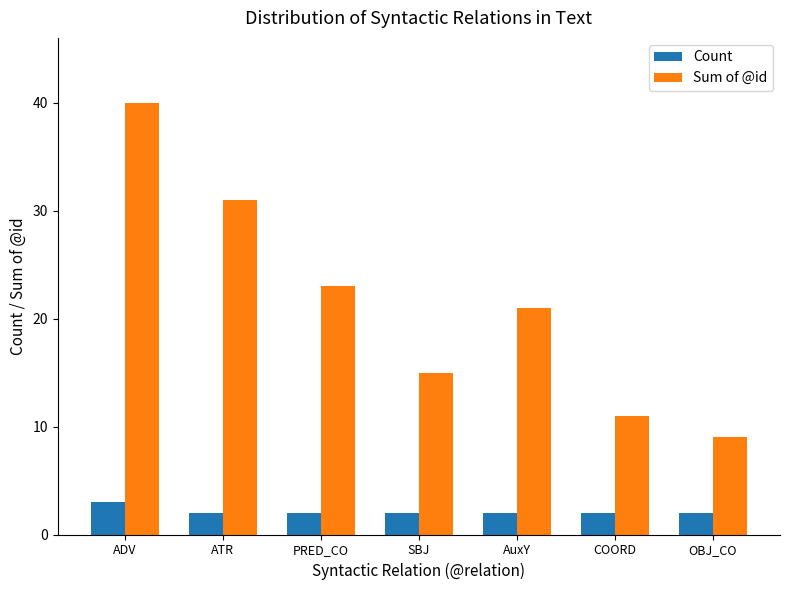

Reading left to right, transcribe all the data shown in this chart.

Count: 3	2	2	2	2	2	2
Sum of @id: 40	31	23	15	21	11	9